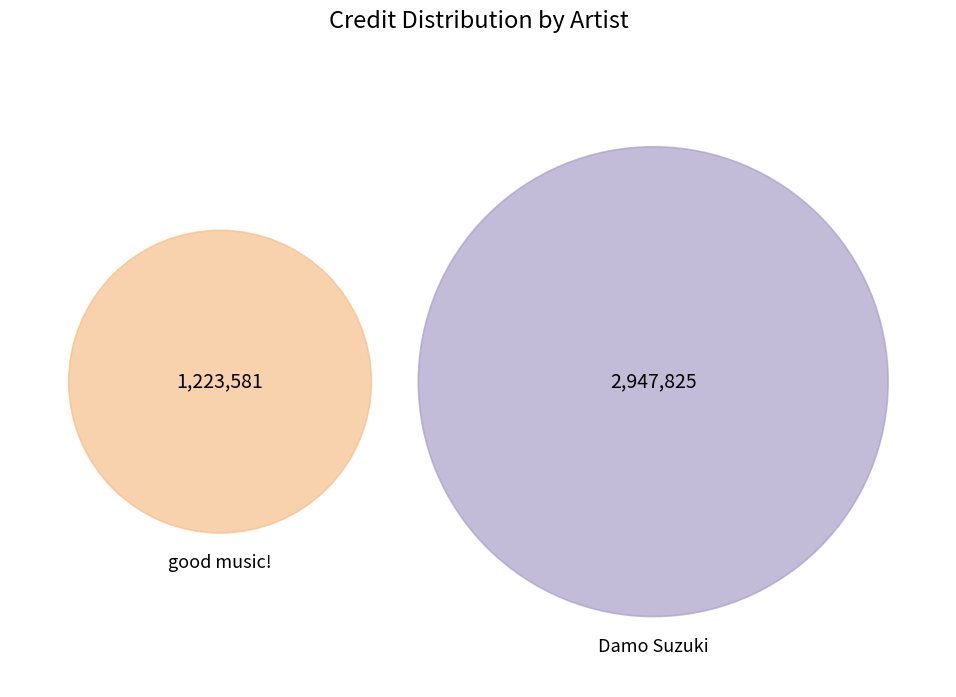

True or false: good music! accounts for 22% of the total.

False